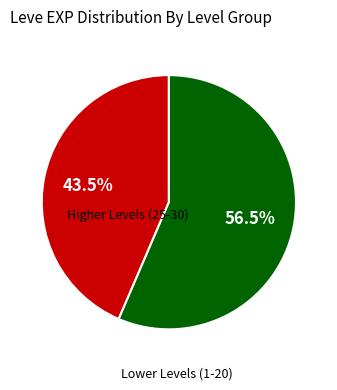

How many segments does this pie chart have?

2